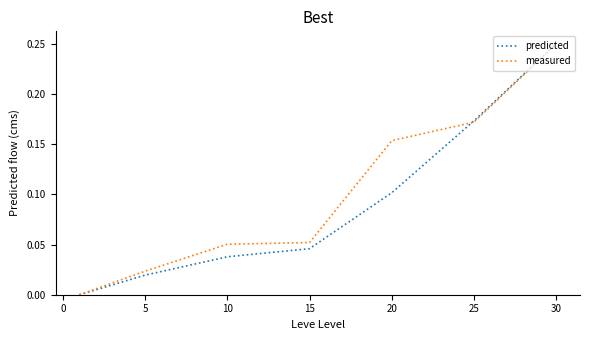

How many lines are shown in the chart?

2